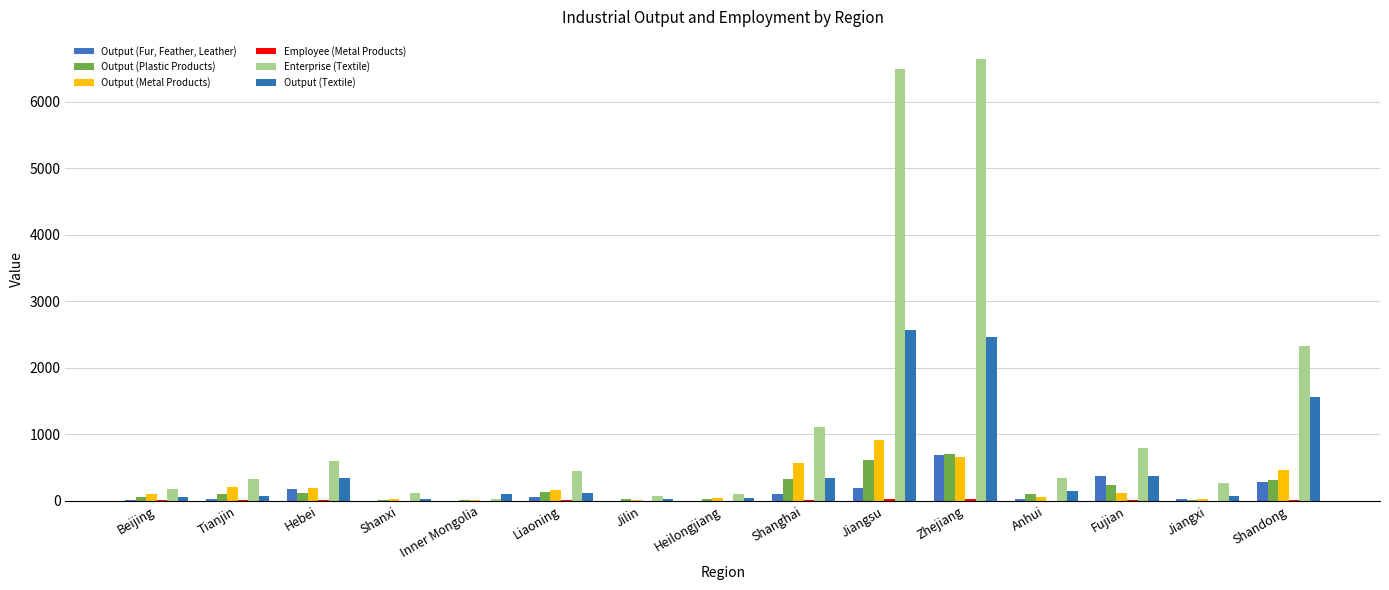

What is the total value across all series at Shanghai?

2466.1